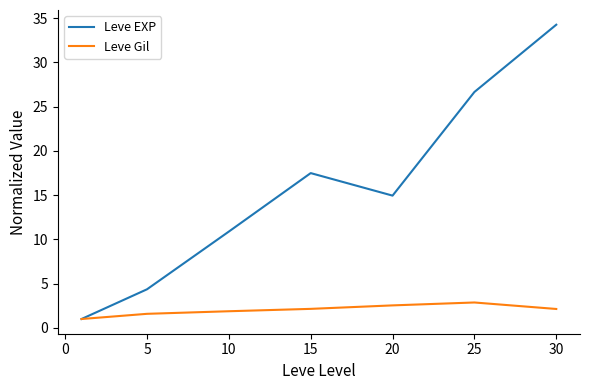

What is the lowest value of the Leve EXP series?

1.0